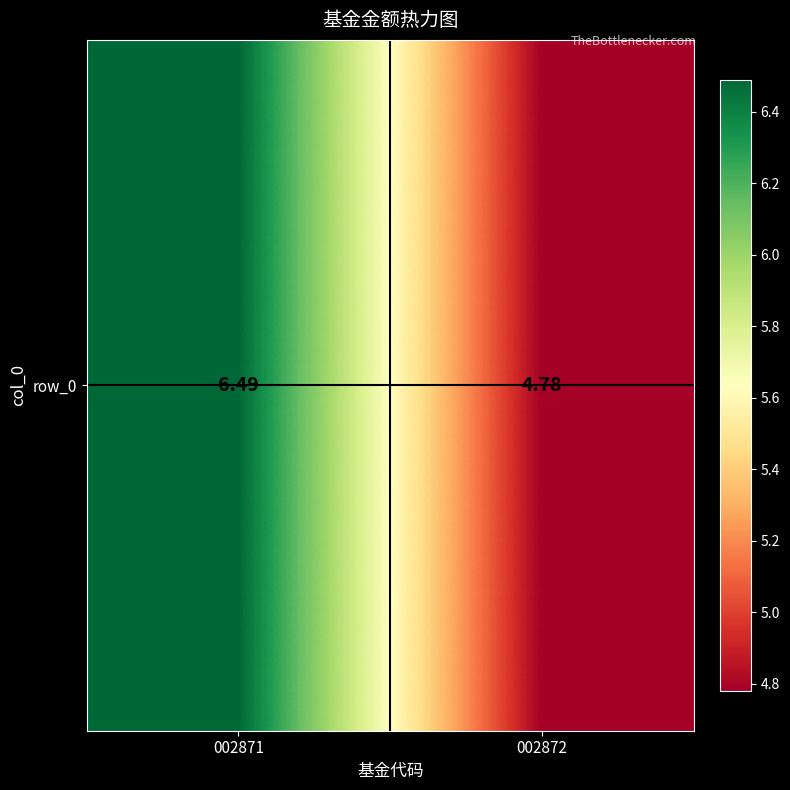

What is the maximum value shown in the chart?

6.5